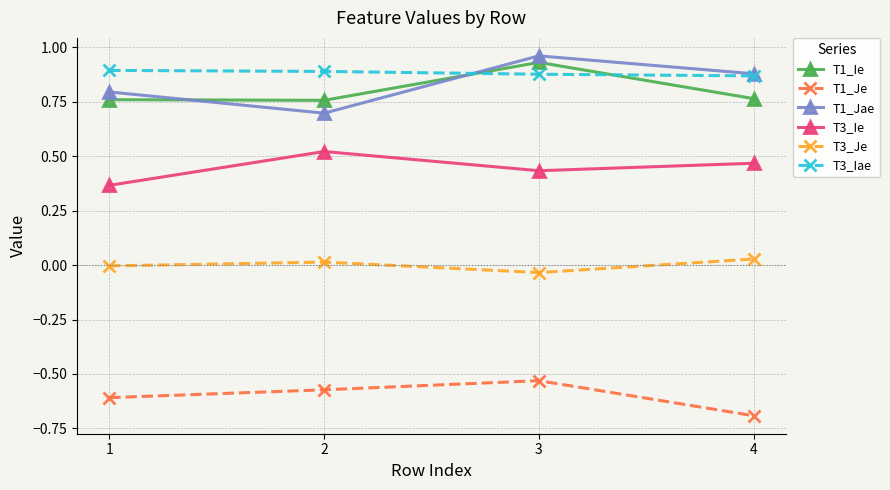

How many lines are shown in the chart?

6